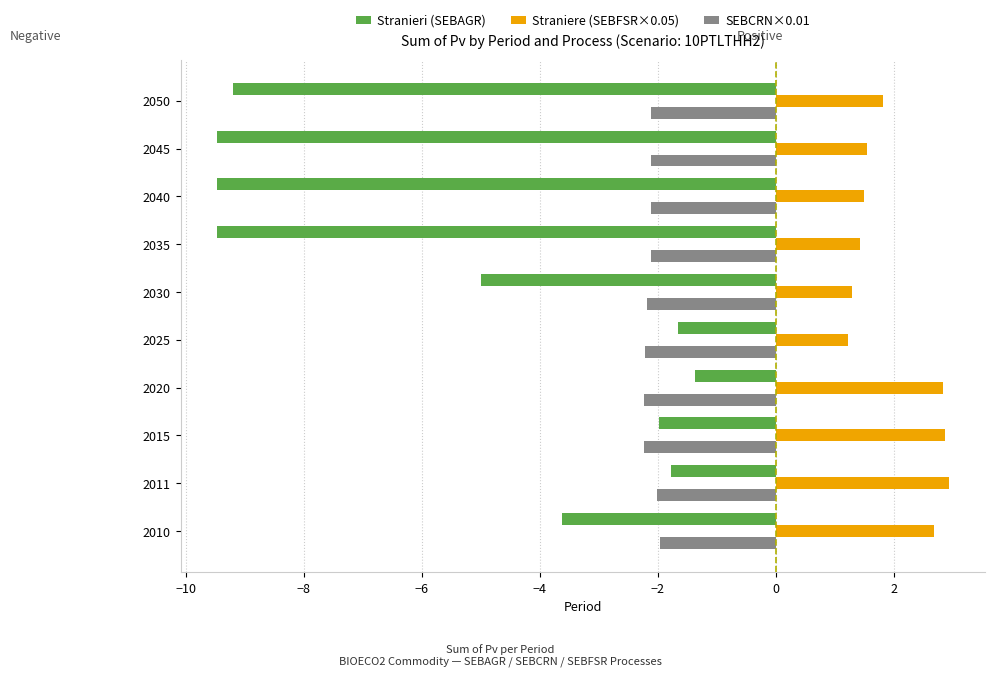

The value of SEBCRN×0.01 at 2025 is -3.0. True or false?

False